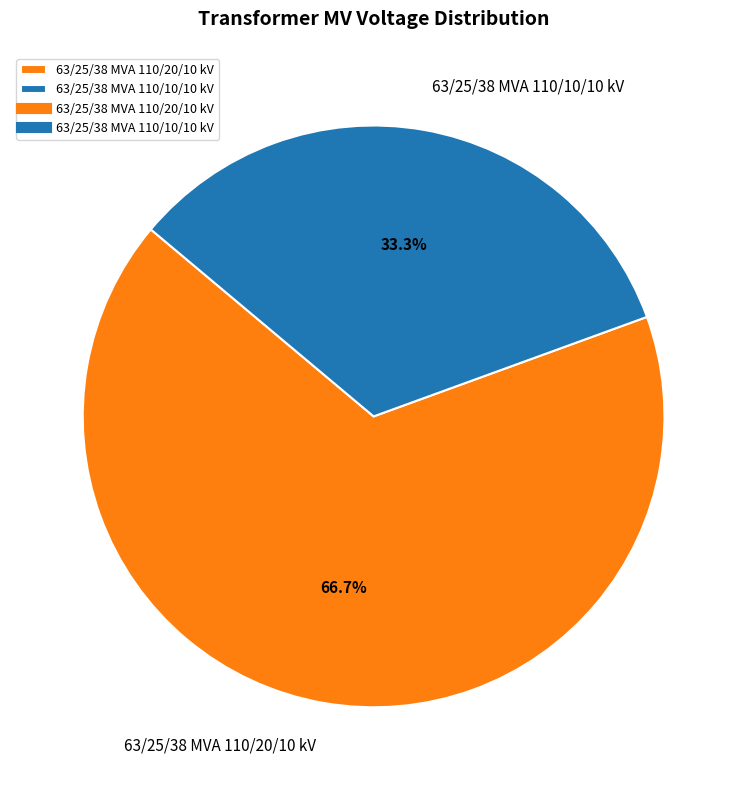

Between 63/25/38 MVA 110/20/10 kV and 63/25/38 MVA 110/10/10 kV, which is larger?

63/25/38 MVA 110/20/10 kV